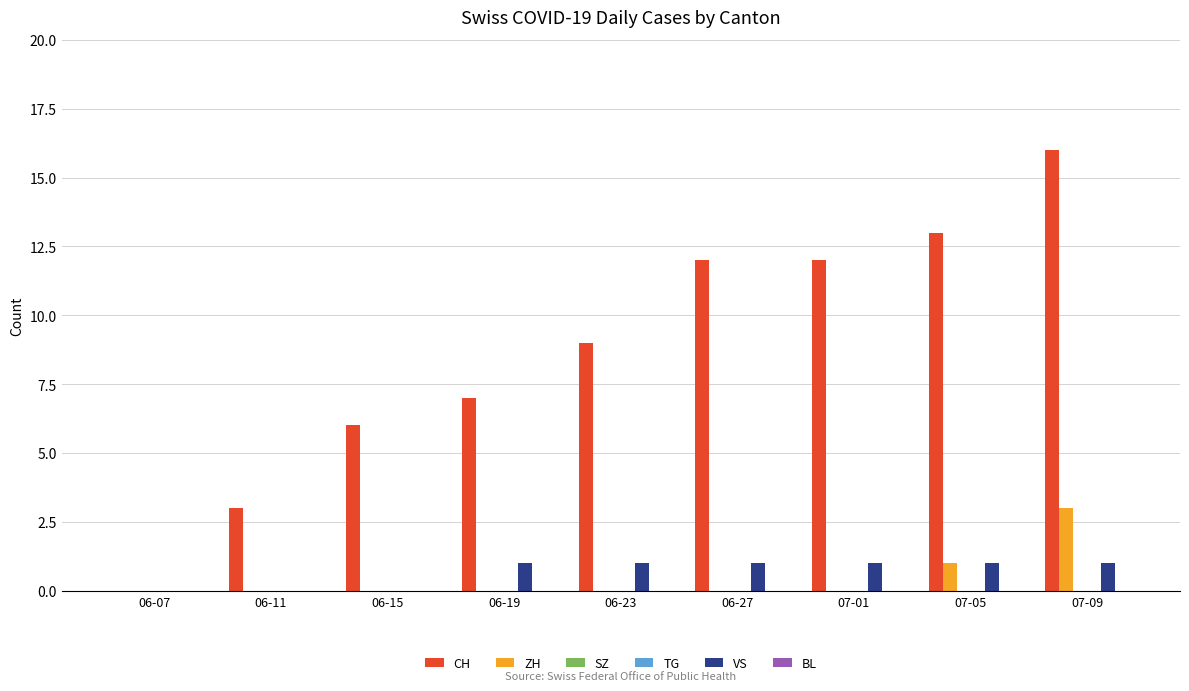

Are the bars grouped side by side (vs. stacked)?

Yes